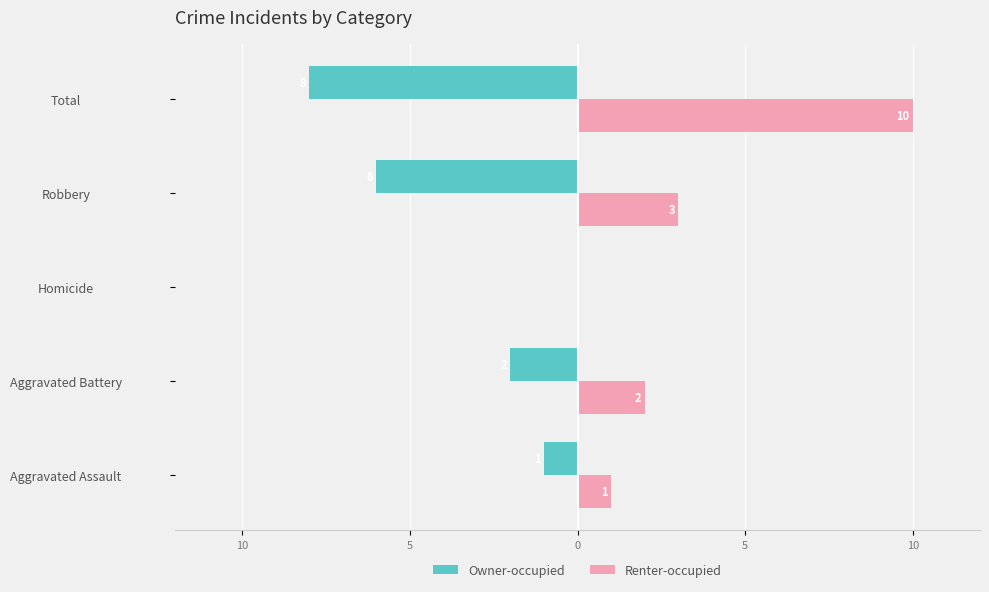

What are all the series names shown in the legend?

Owner-occupied, Renter-occupied